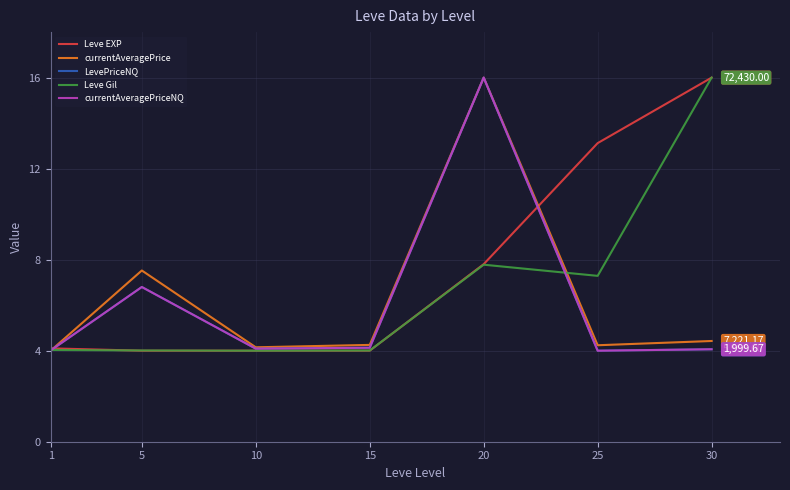

Where is the first local maximum for currentAveragePriceNQ?

5